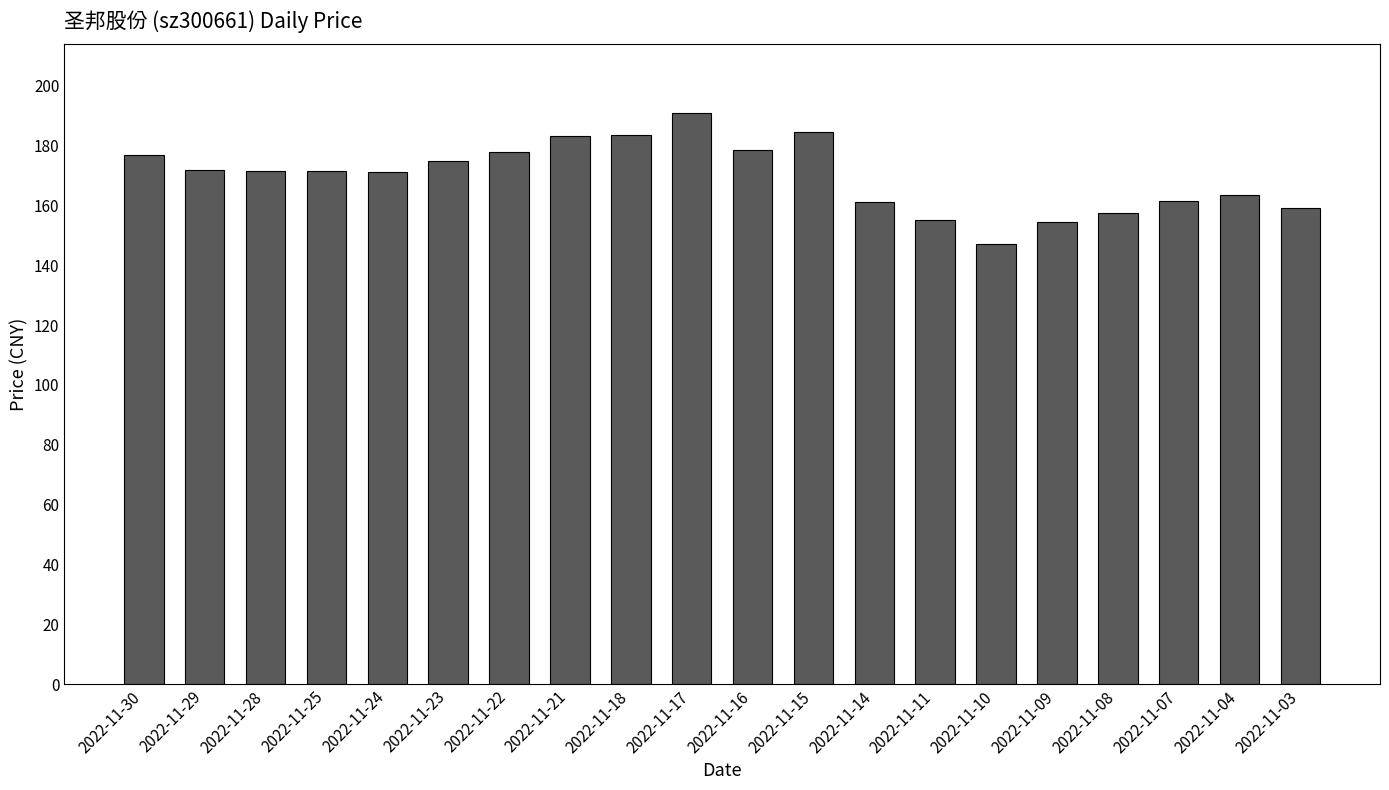

Is it true that the value at 2022-11-24 is 47.7?

False